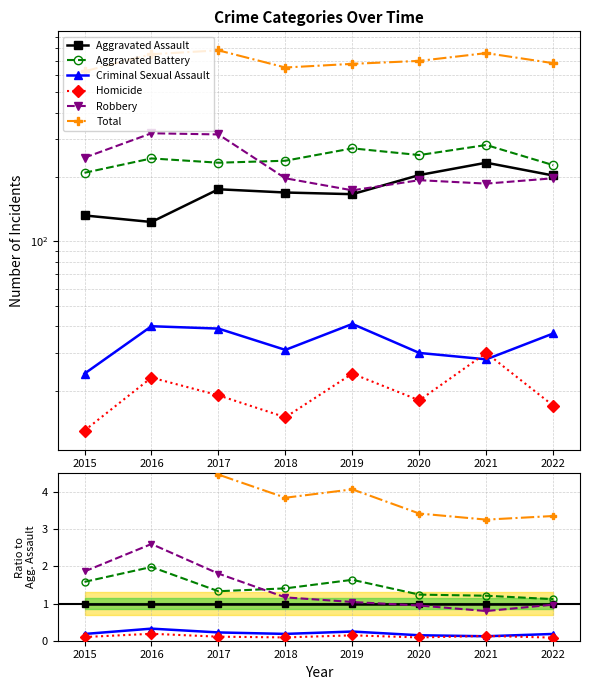

How many categories are shown in the chart?

8